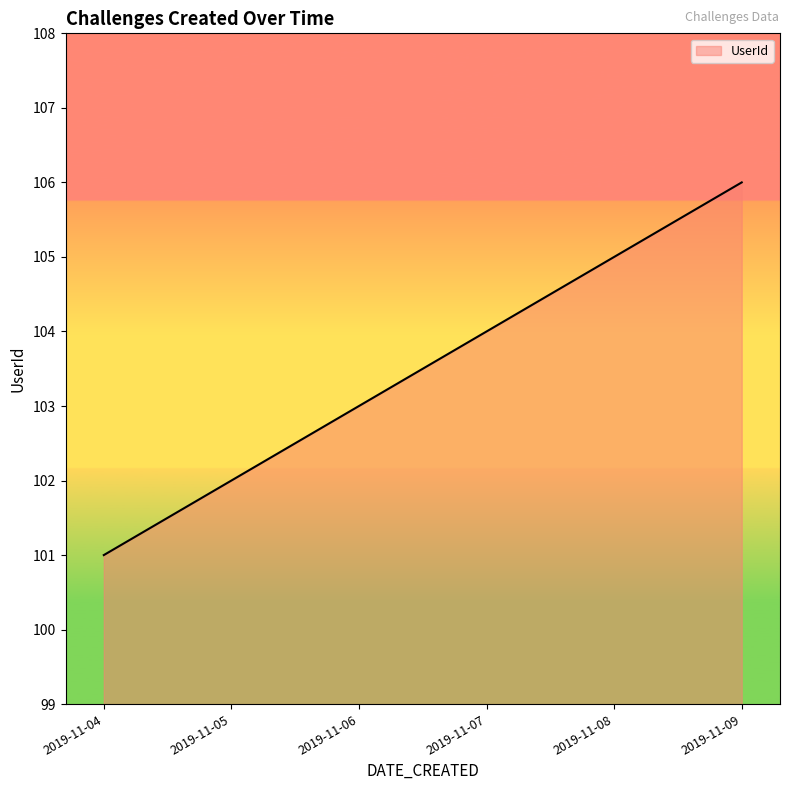

The chart shows a value of 105 at 2019-11-08. True or false?

True